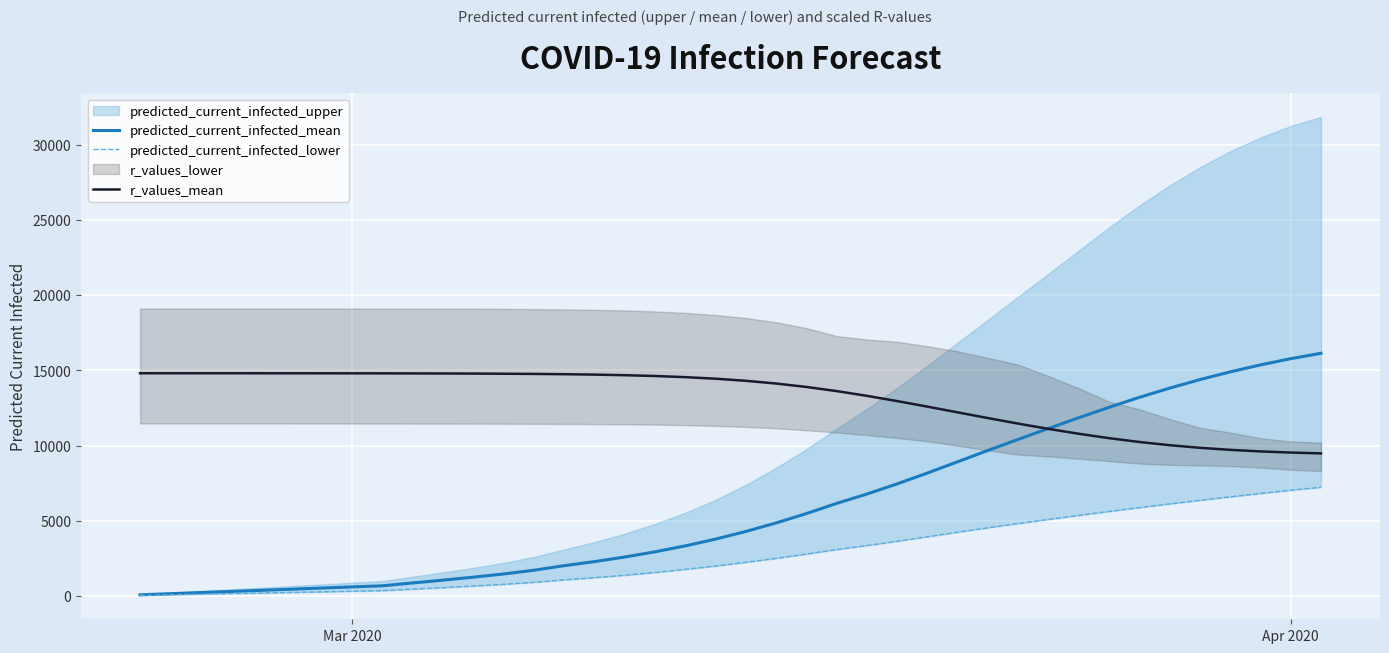

What is the value of the predicted_current_infected_mean point at the 4th from the left?

299.0